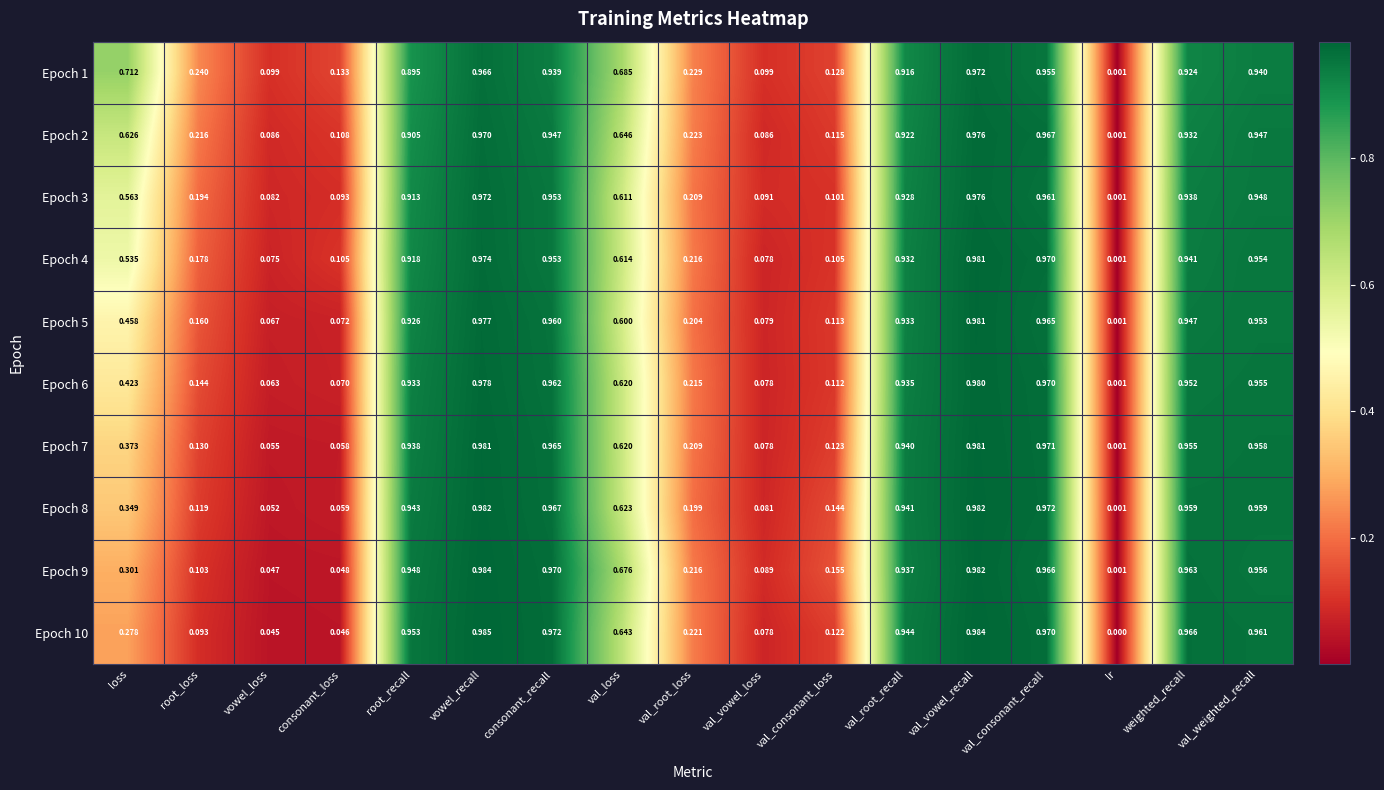

List the labels in order of Epoch 6 value, largest first.

val_vowel_recall, vowel_recall, val_consonant_recall, consonant_recall, val_weighted_recall, weighted_recall, val_root_recall, root_recall, val_loss, loss, val_root_loss, root_loss, val_consonant_loss, val_vowel_loss, consonant_loss, vowel_loss, lr